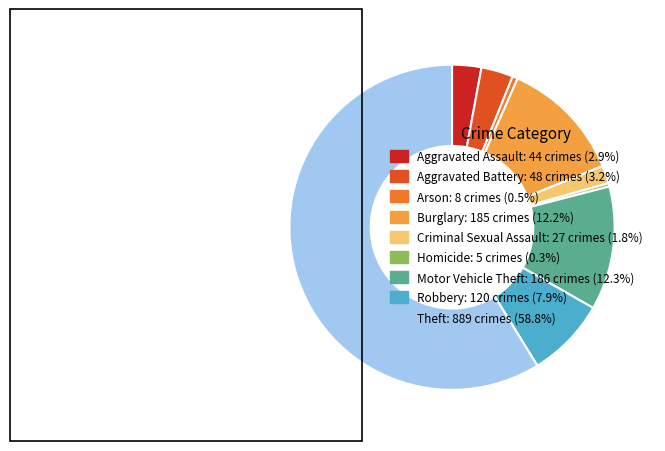

Which has a higher value, Burglary or Aggravated Battery?

Burglary